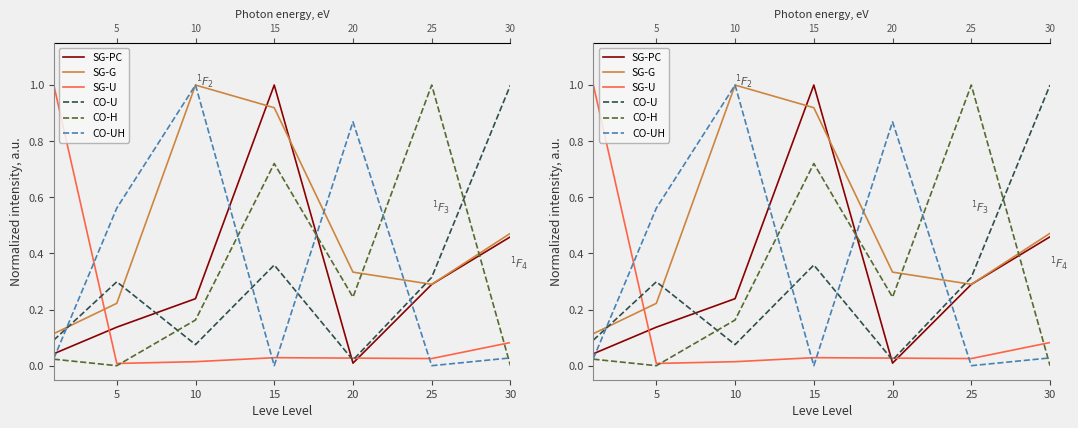

True or false: CO-UH and SG-G intersect in this chart.

True